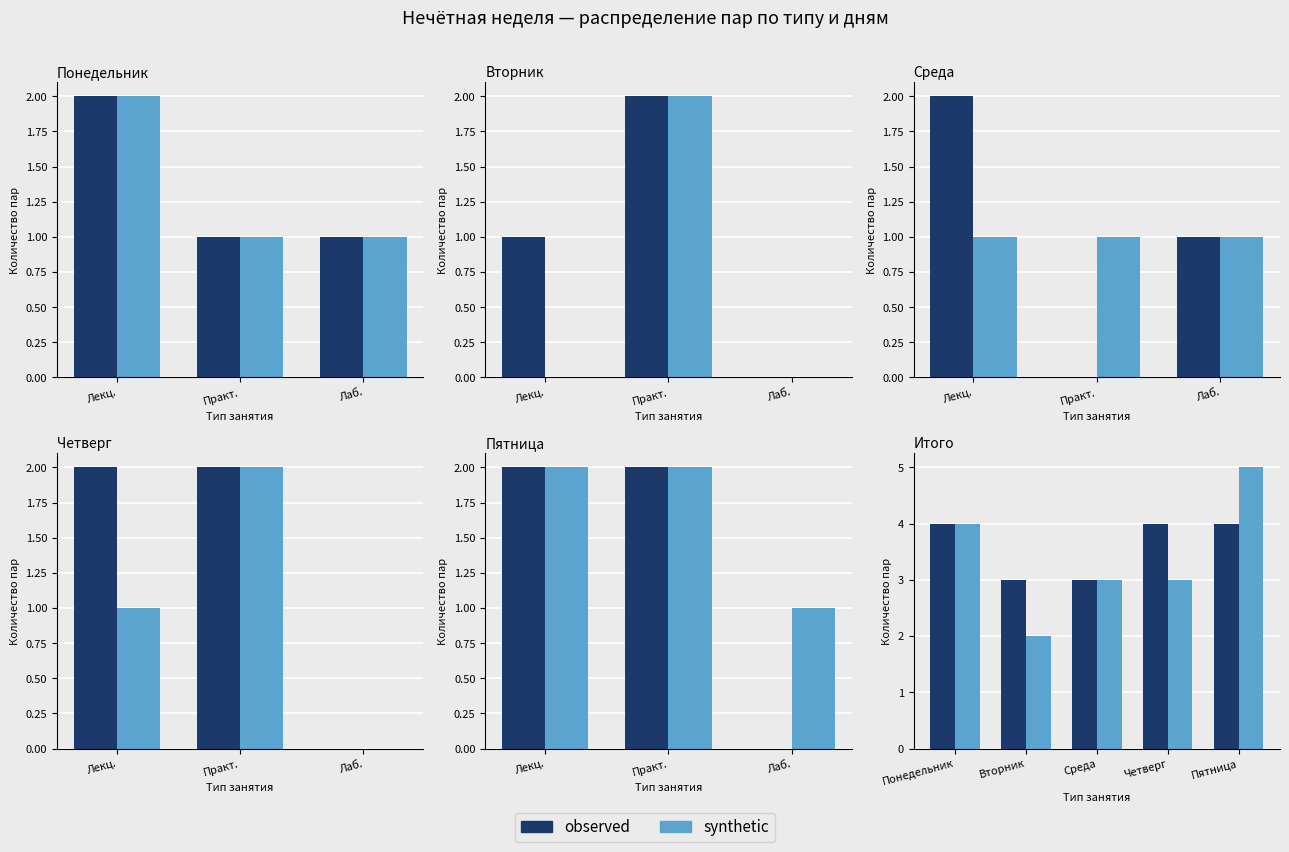

At how many categories does at least one series exceed 2?

5